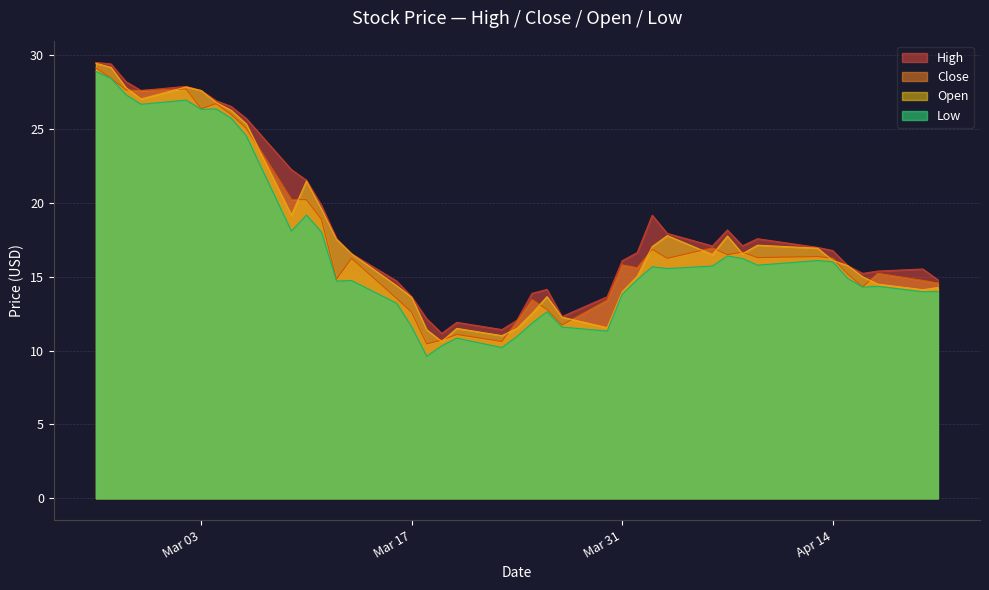

Reading left to right, transcribe all the data shown in this chart.

High: 29.5	29.4	28.2	27.6	27.9	27.6	26.9	26.5	25.7	22.2	21.5	19.8	17.6	16.6	14.7	13.6	12.2	11.2	11.9	11.4	12.1	13.9	14.1	12.3	13.6	16.1	16.6	19.2	17.9	17.1	18.2	17.1	17.6	17.0	16.8	15.8	15.2	15.4	15.5	14.8
Low: 28.9	28.4	27.3	26.7	26.9	26.3	26.4	25.7	24.5	18.1	19.2	18.0	14.7	14.7	13.2	11.6	9.6	10.3	10.8	10.2	10.9	11.8	12.6	11.6	11.3	13.8	14.8	15.7	15.6	15.7	16.4	16.2	15.8	16.1	16.0	14.9	14.3	14.3	14.0	14.0
Close: 29.1	28.4	27.6	27.6	27.7	26.4	26.7	26.0	25.0	20.2	20.2	18.9	14.8	16.2	13.5	12.6	10.4	10.7	11.1	10.6	12.0	13.4	12.8	11.7	13.4	15.8	15.6	16.9	16.2	16.9	16.5	16.7	16.3	16.4	16.2	15.2	14.3	15.2	14.8	14.6
Open: 29.4	29.2	27.8	27.0	27.8	27.6	26.8	26.3	25.3	19.2	21.5	19.6	17.5	16.6	14.4	13.6	11.4	10.6	11.5	11.0	11.5	12.5	13.7	12.3	11.6	14.0	15.0	17.0	17.8	16.5	17.8	16.6	17.1	16.9	16.1	15.8	15.0	14.5	14.1	14.3